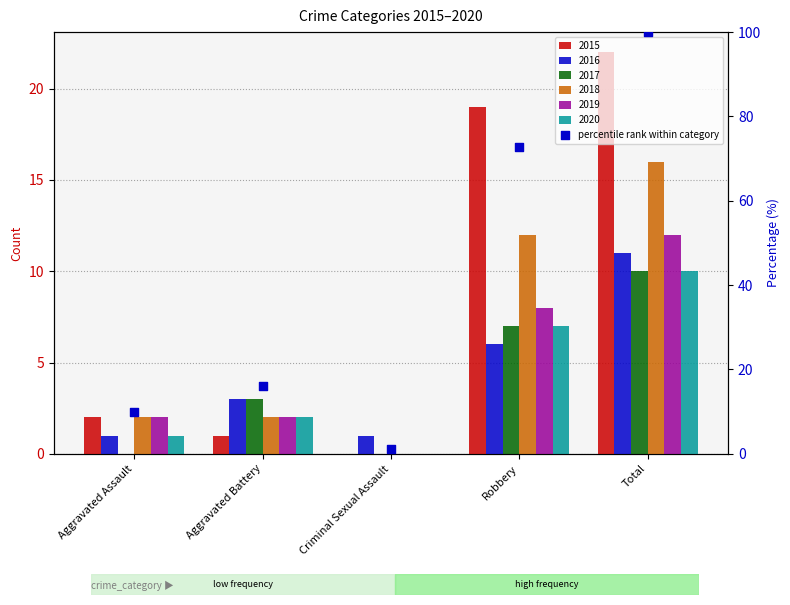

What is the change in value from Aggravated Assault to Aggravated Battery?

+6.2